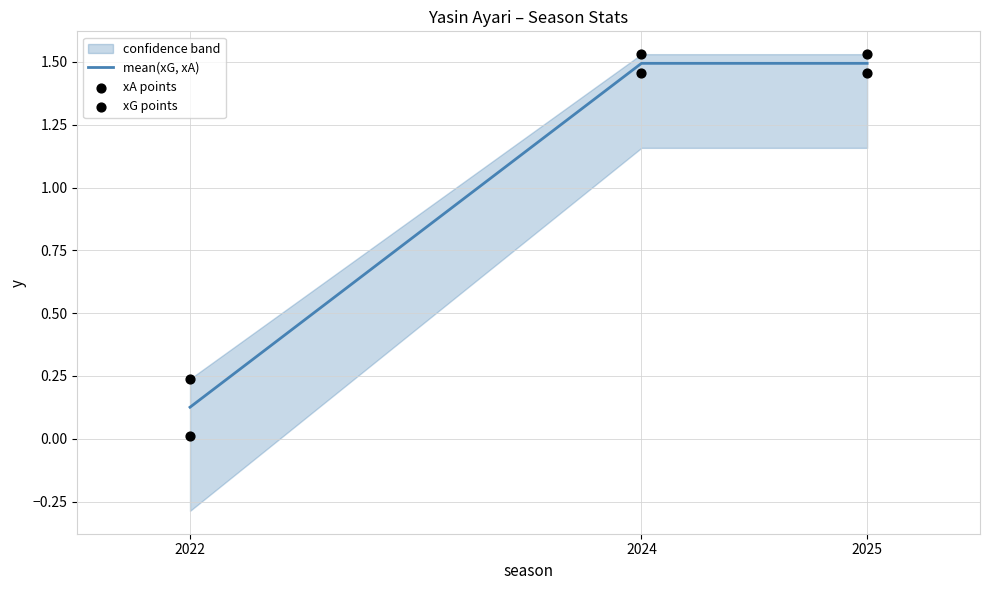

Which series reaches the maximum Y coordinate?

xG points